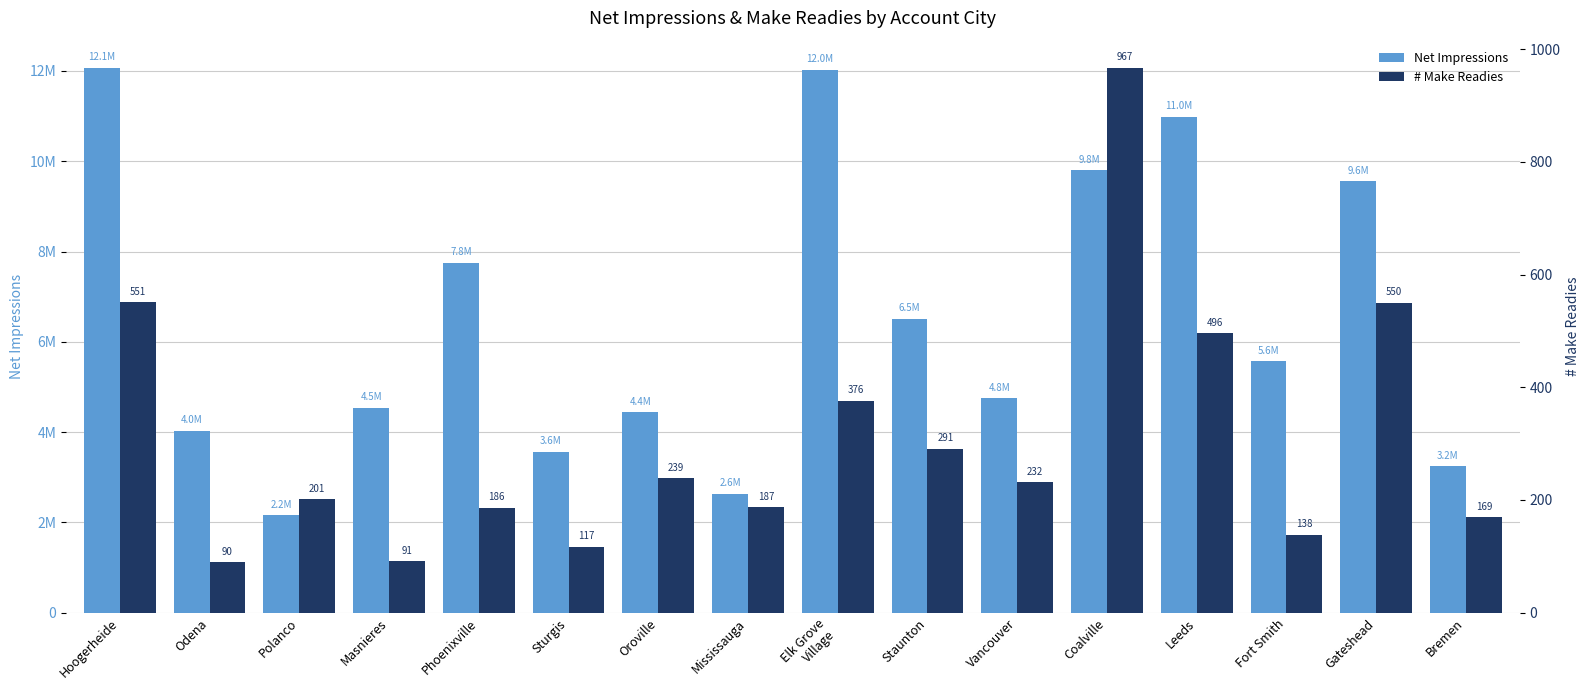

What is the smallest value displayed?

90.0